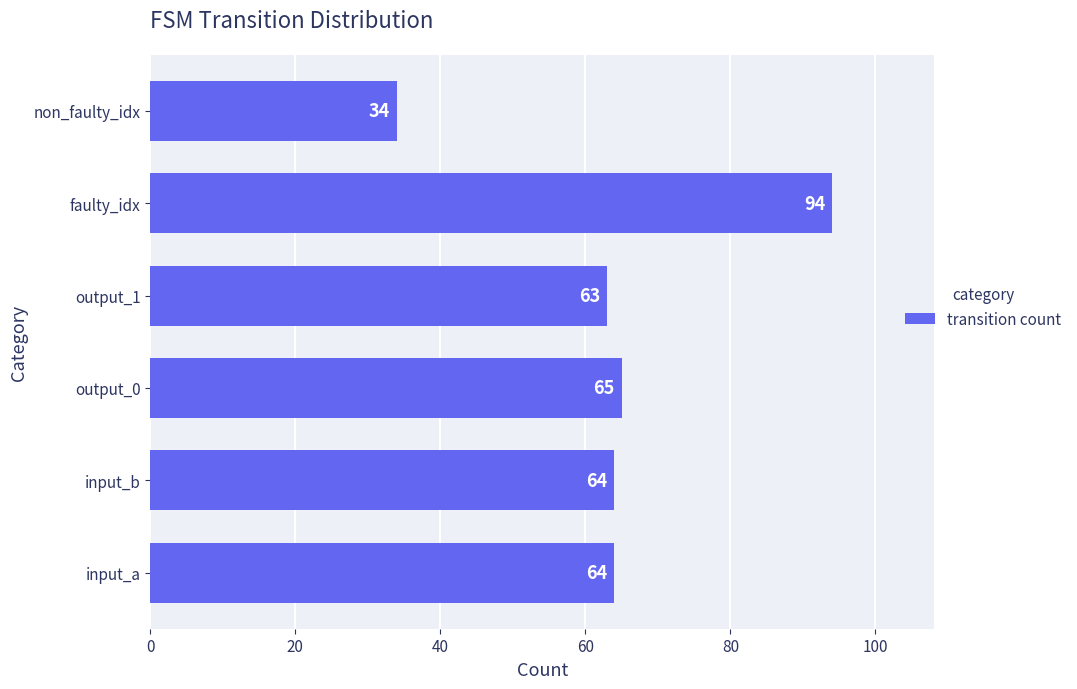

How many bars are there in total?

6